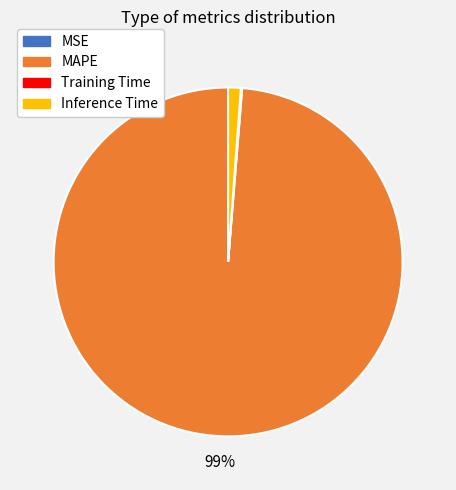

Does any single category account for the majority?

Yes